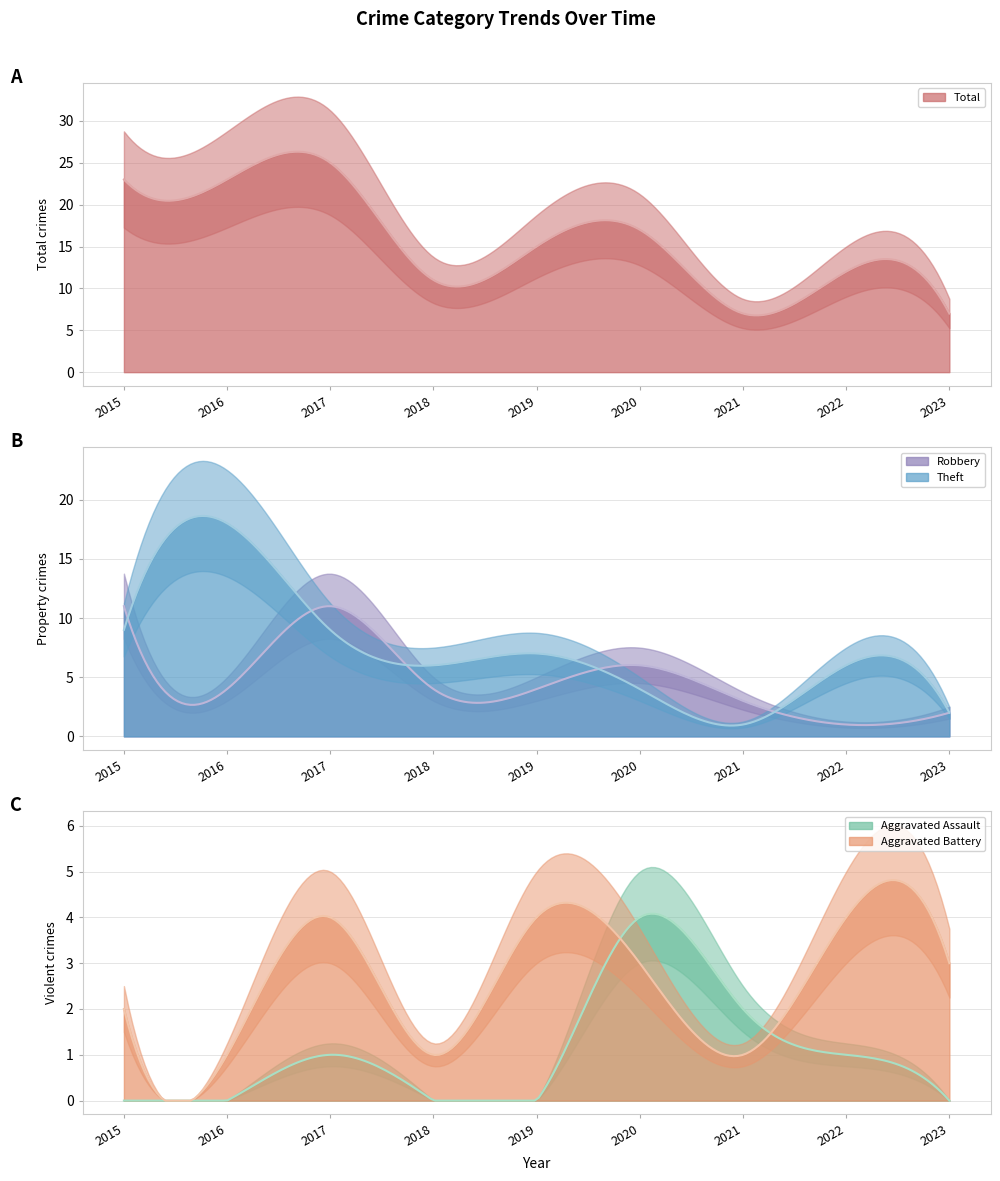

The Aggravated Battery series shows 1 at 2018. True or false?

True